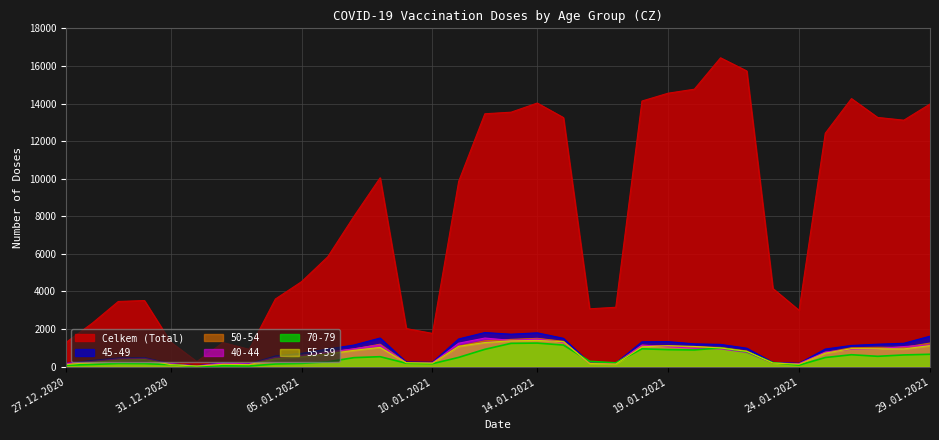

What is the smallest value displayed?

10